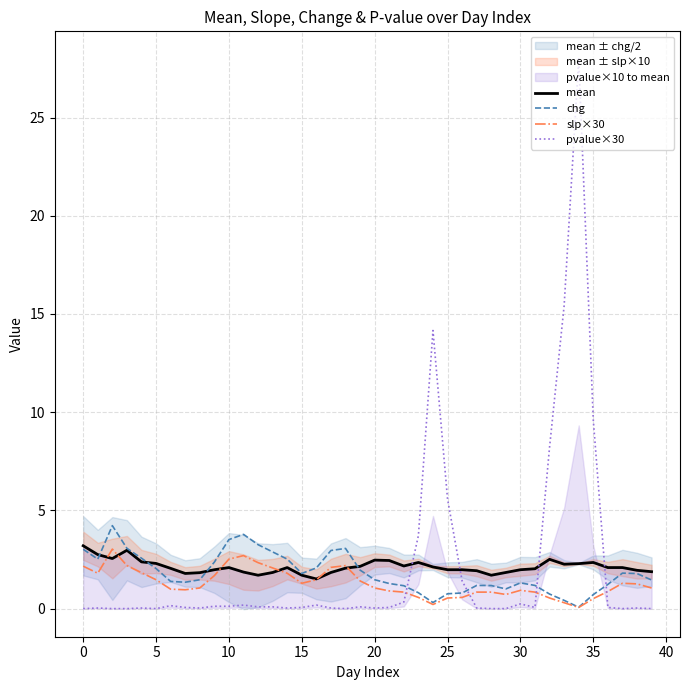

What is the total value across all series at 29?

3.6